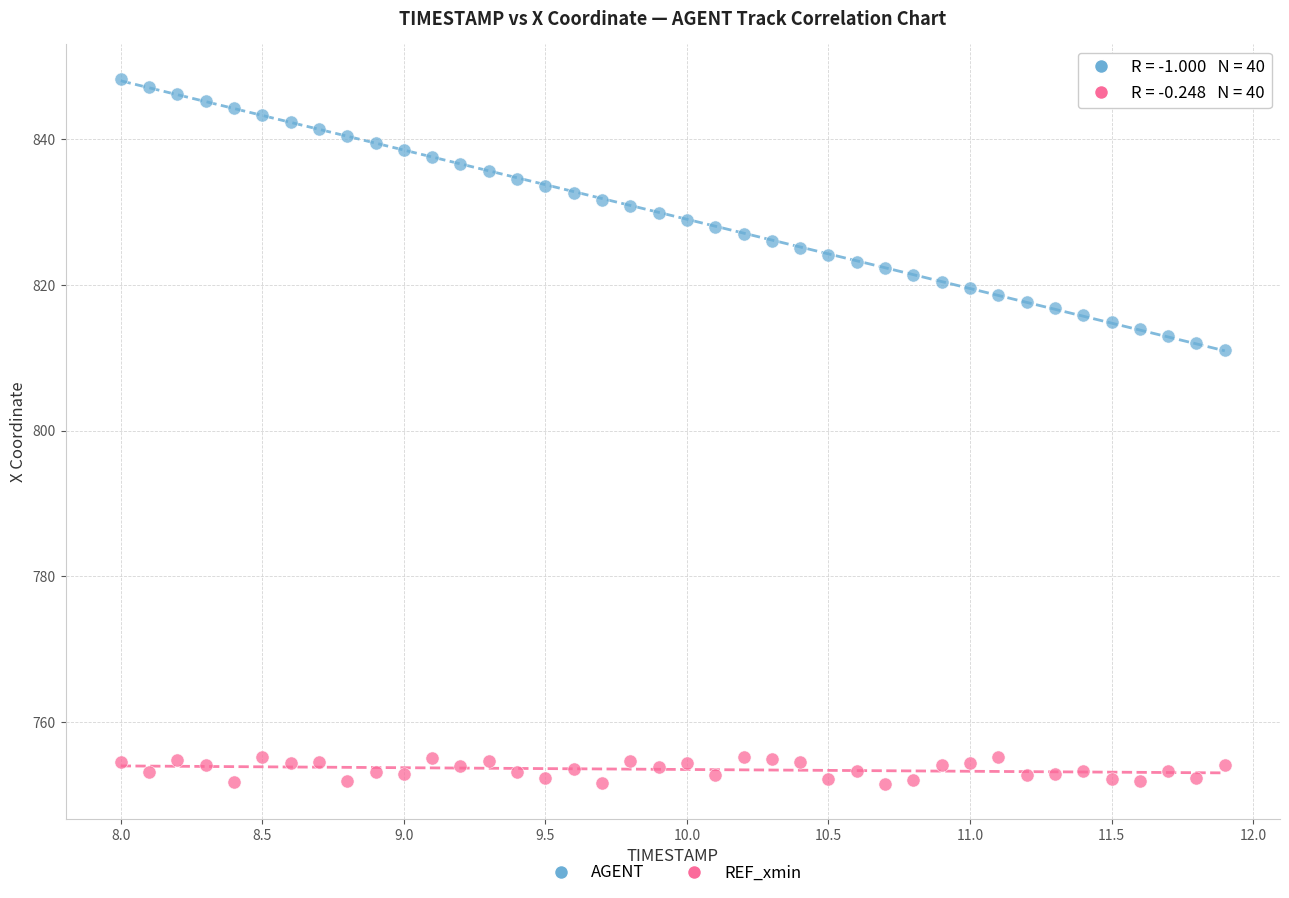

Across all data points, what is the range of Y values (max minus min)?

96.7